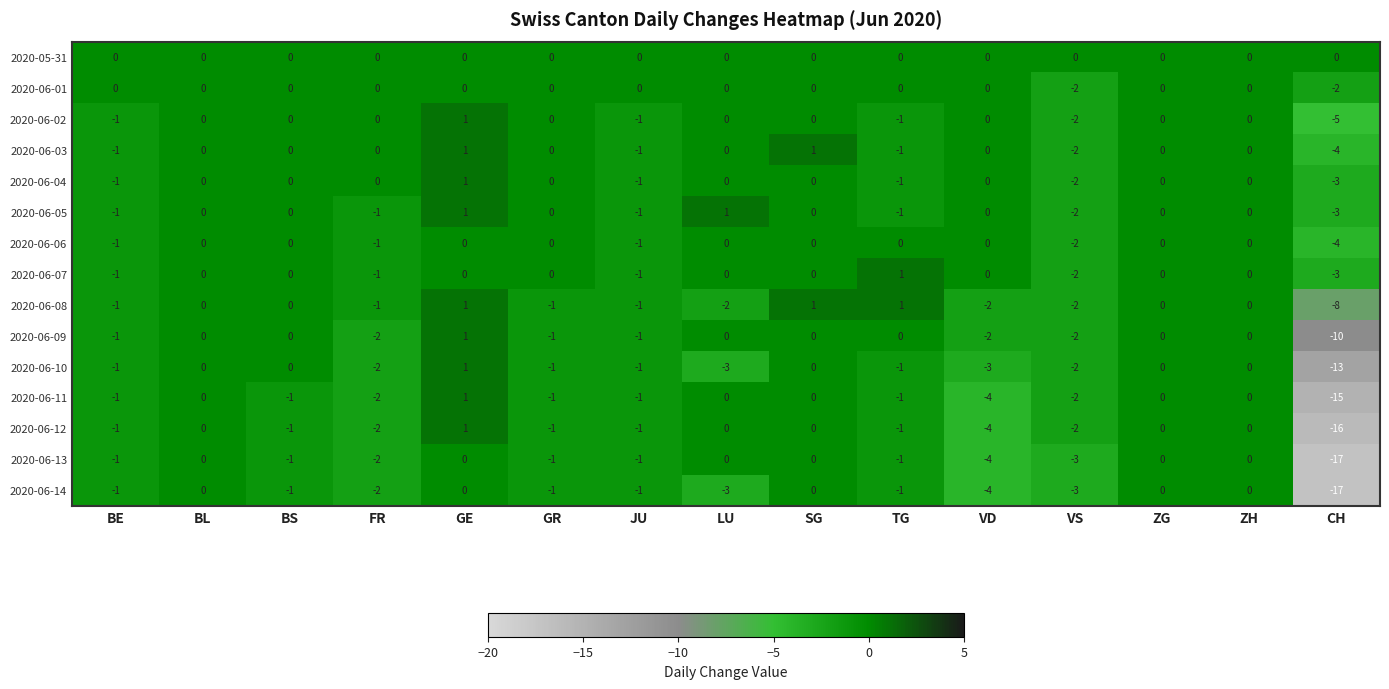

Which series changed the most between BS and LU?

2020-06-10